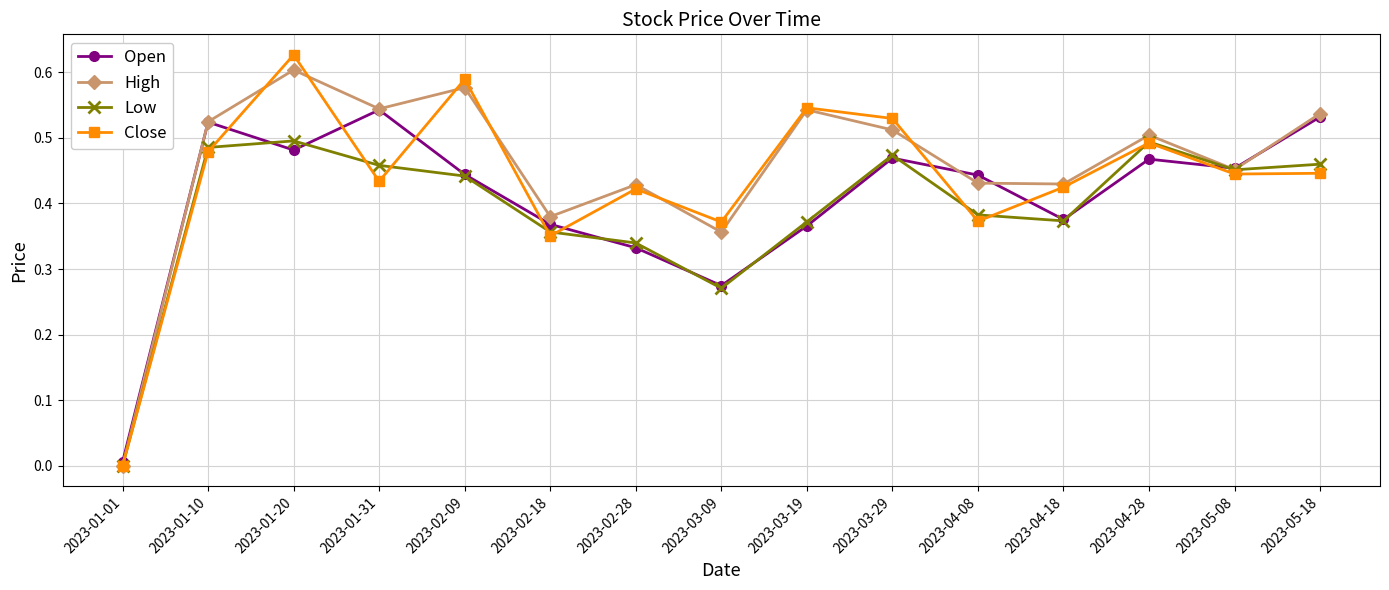

What is the total value across all series at 2023-02-09?

2.1